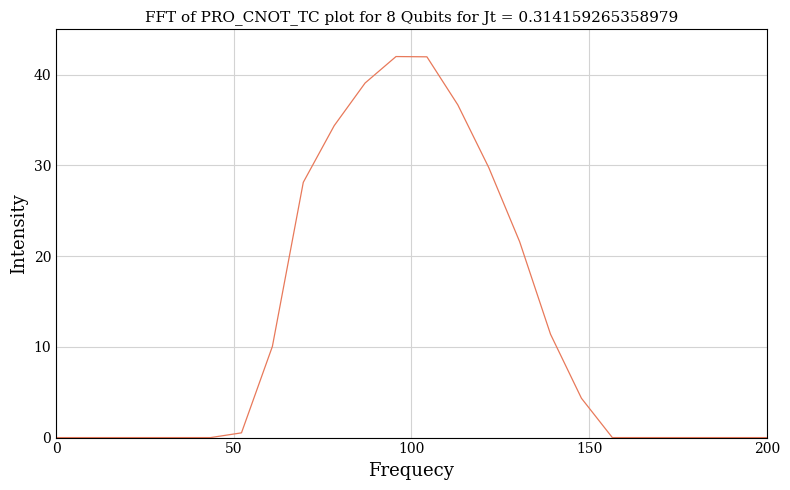

What is the difference between the maximum and minimum values?

42.0